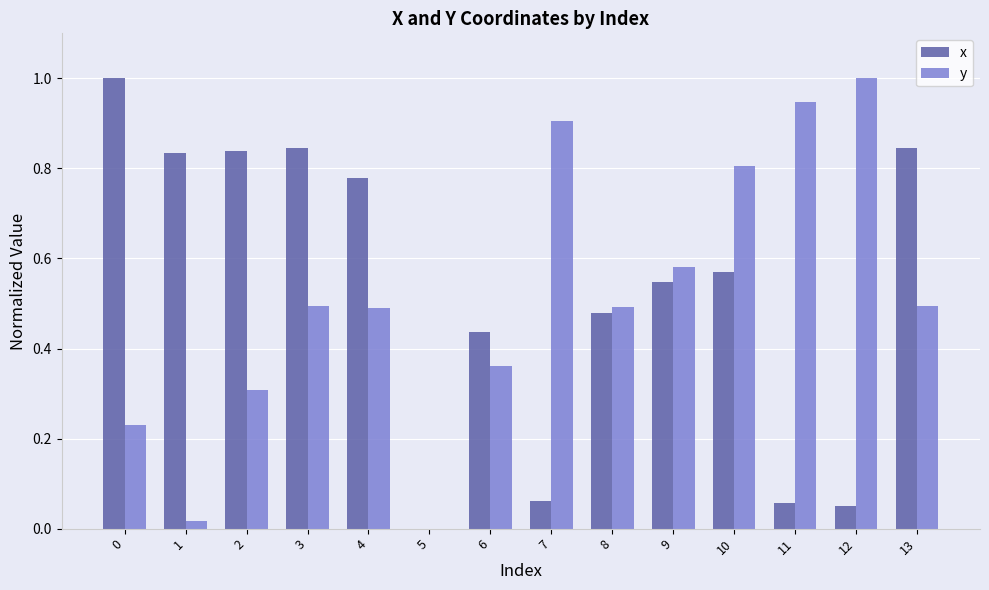

What is the total value across all series at 9?

1.1